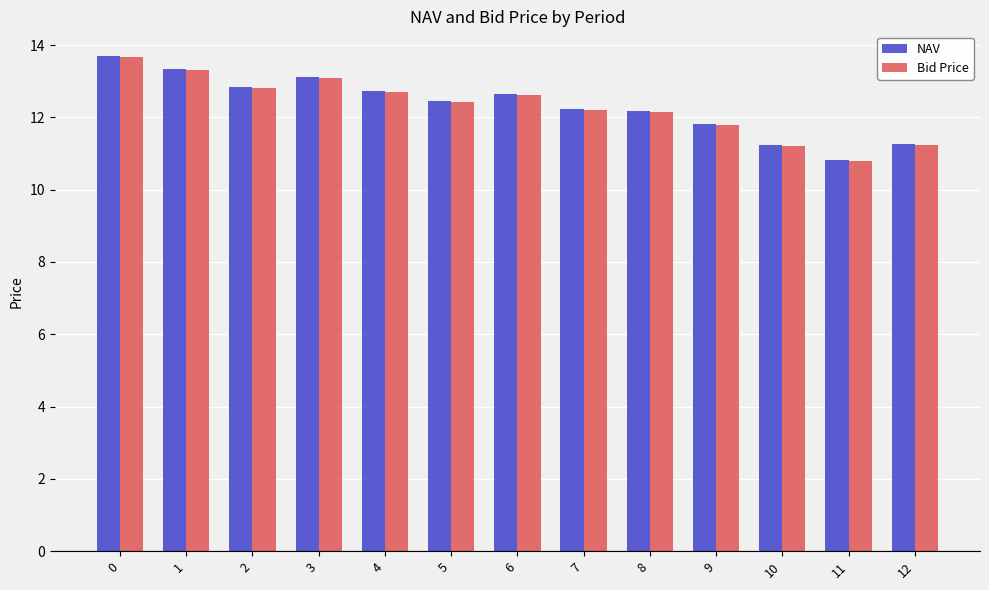

Which series has the widest spread of values?

NAV